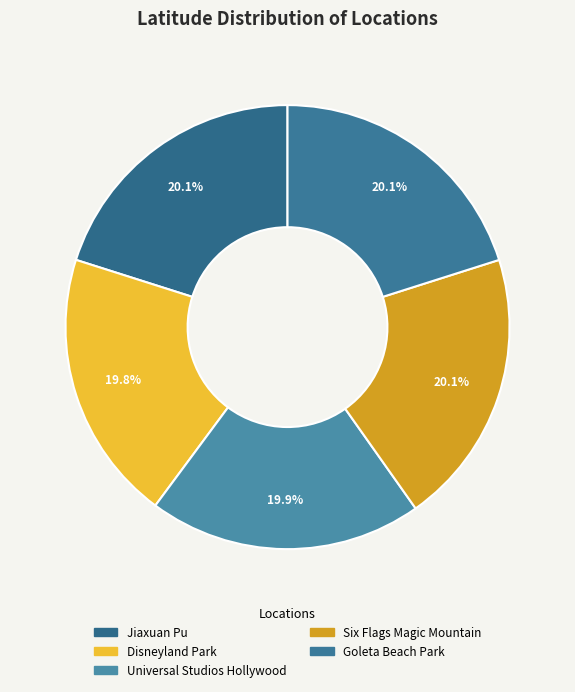

How much of the chart is everything except Disneyland Park?

80.2%